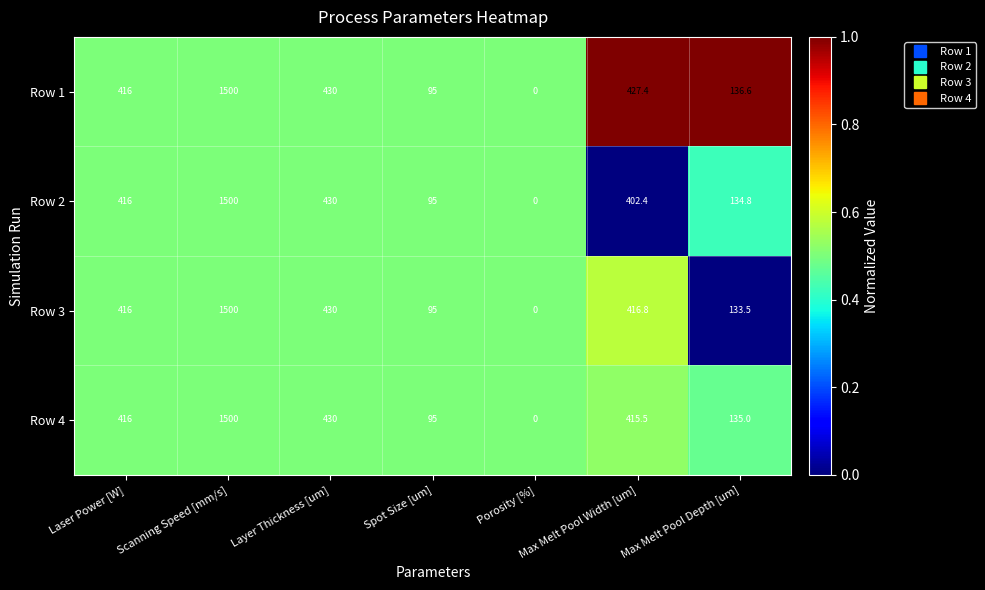

Which category has the highest value across all series?

Scanning Speed [mm/s]